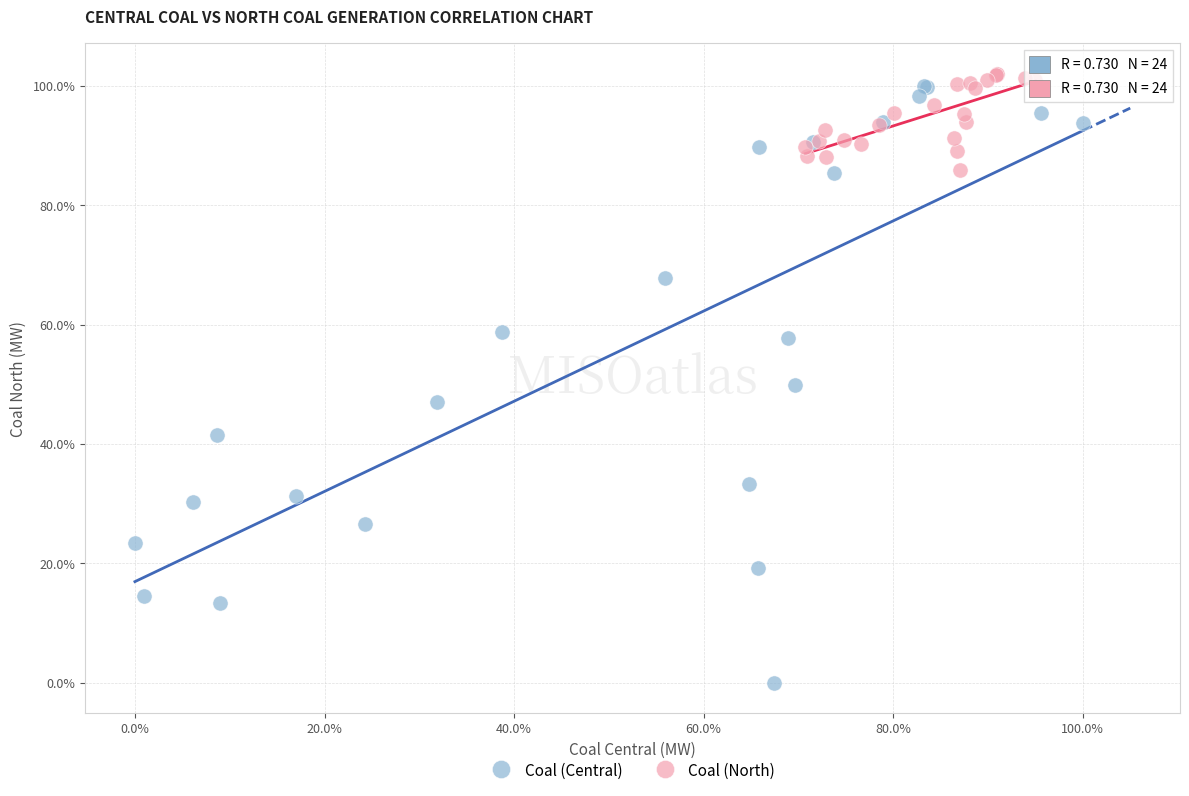

Which series contains the lowest Y value?

Coal (Central)